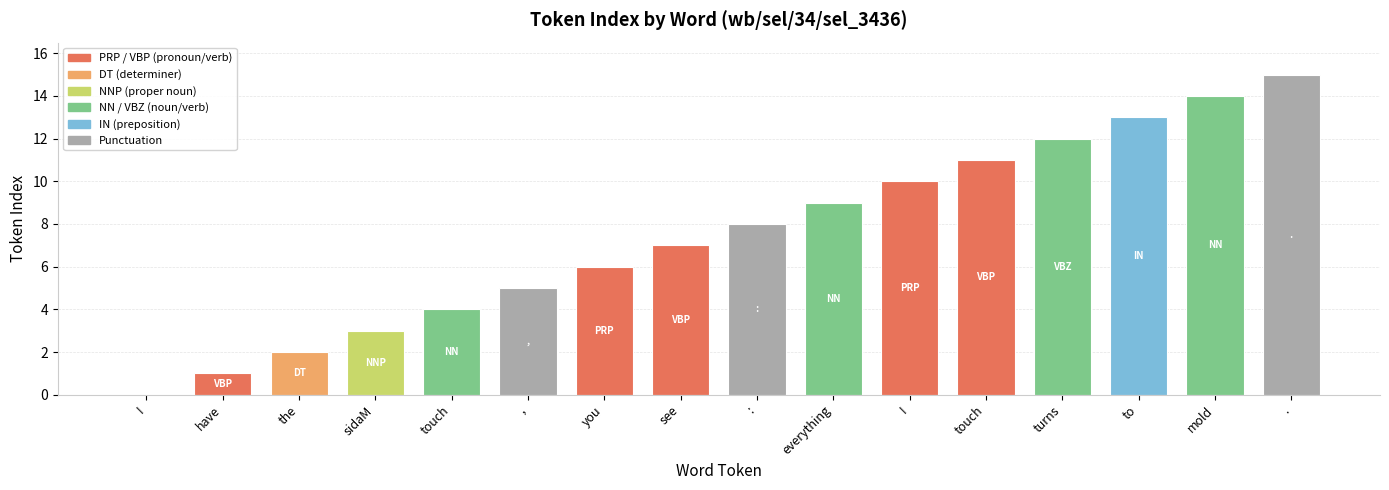

Reading right to left, transcribe all the data shown in this chart.

.=15	mold=14	to=13	turns=12	touch=11	I=10	everything=9	:=8	see=7	you=6	,=5	touch=4	sidaM=3	the=2	have=1	I=0